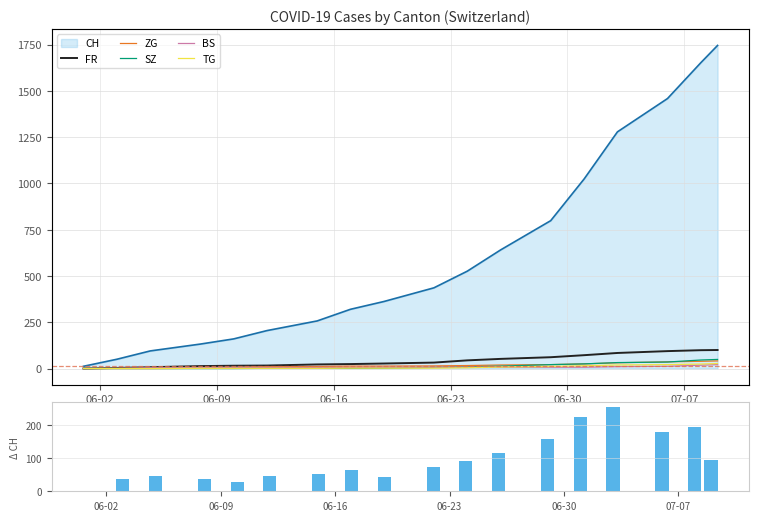

What is the average value of the Daily Δ CH series?

96